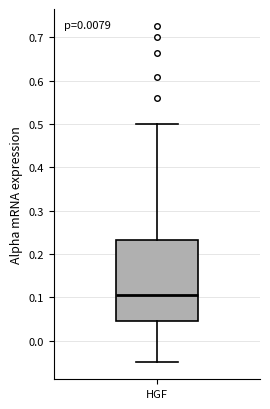

Transcribe this box plot: give where the median line is, the range the box spans, and where the two whiskers end, as read against the y-axis. The values are not printed on the chart, so give them approximately, as read against the axis.

median 0.11, box 0.05 to 0.23, whiskers -0.05 to 0.50